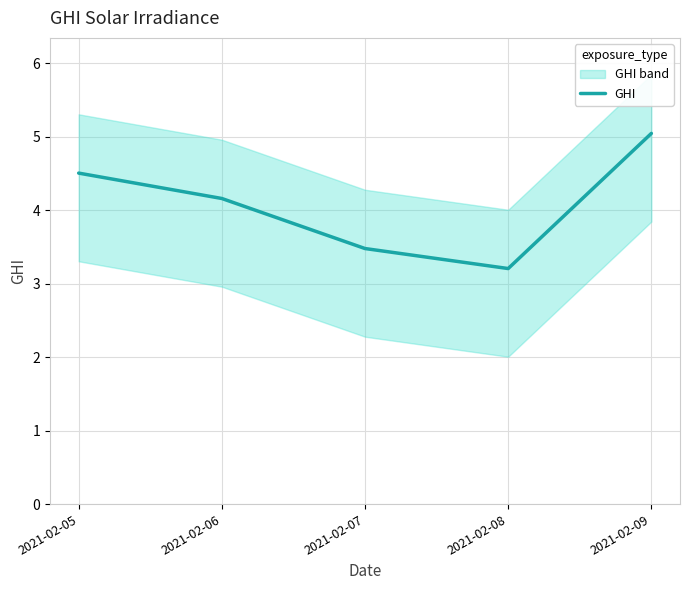

What is the value of the 3rd point from the left?

3.5